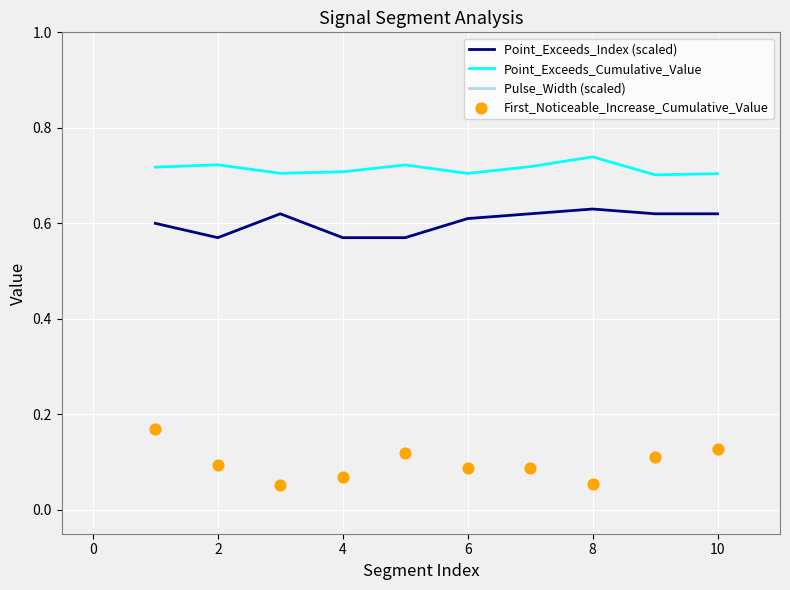

At how many categories does at least one series exceed 0?

10